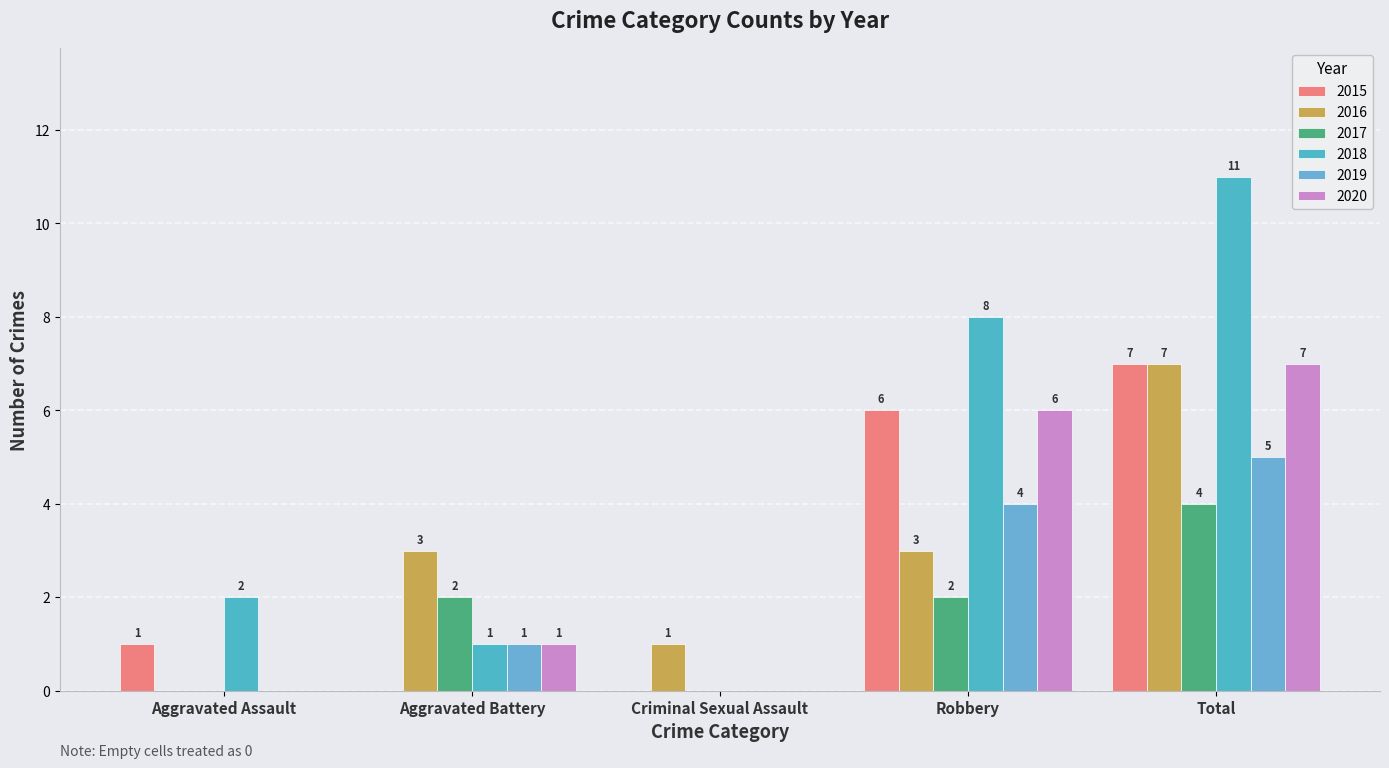

Which has a higher value, Criminal Sexual Assault or Robbery?

Robbery